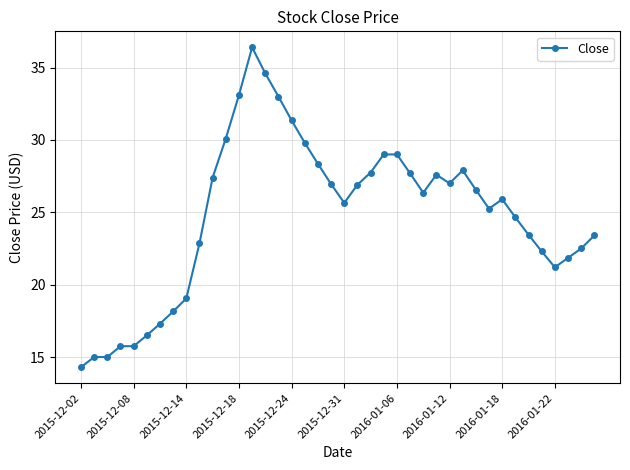

What is the difference between the maximum and minimum values?

22.1